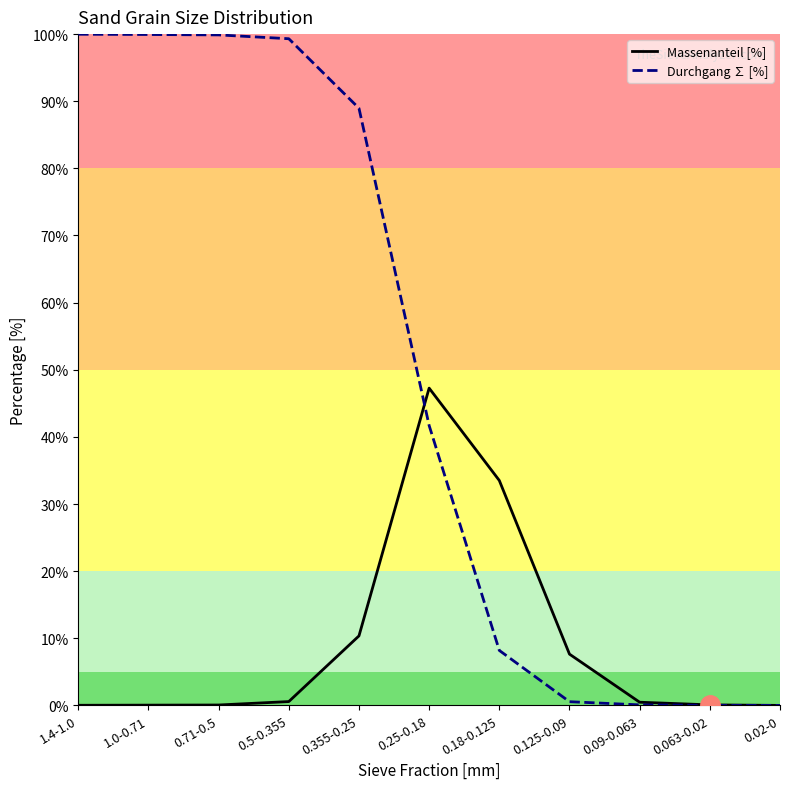

How many lines are shown in the chart?

2